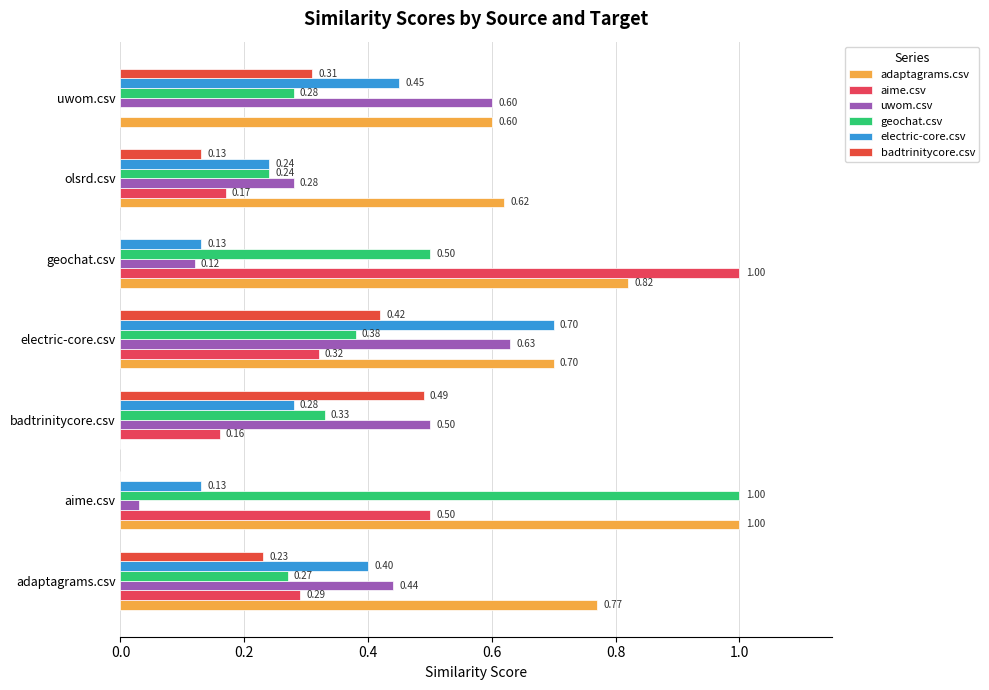

Count the number of data series in this chart.

6